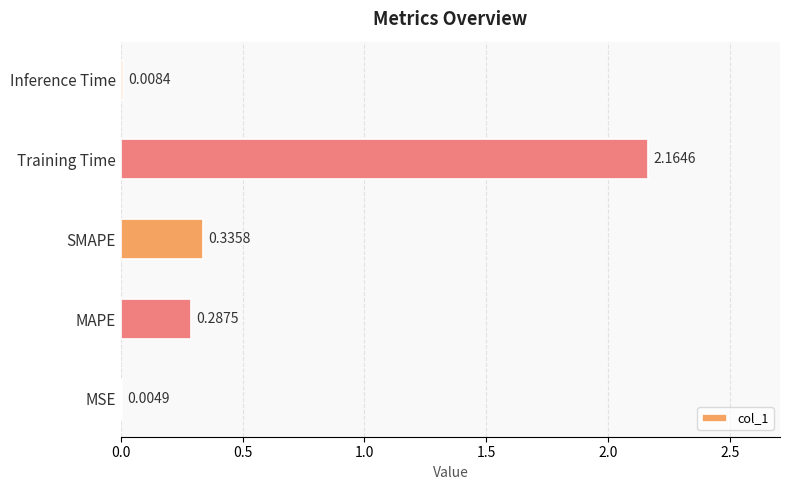

What is the sum of all values?

2.8